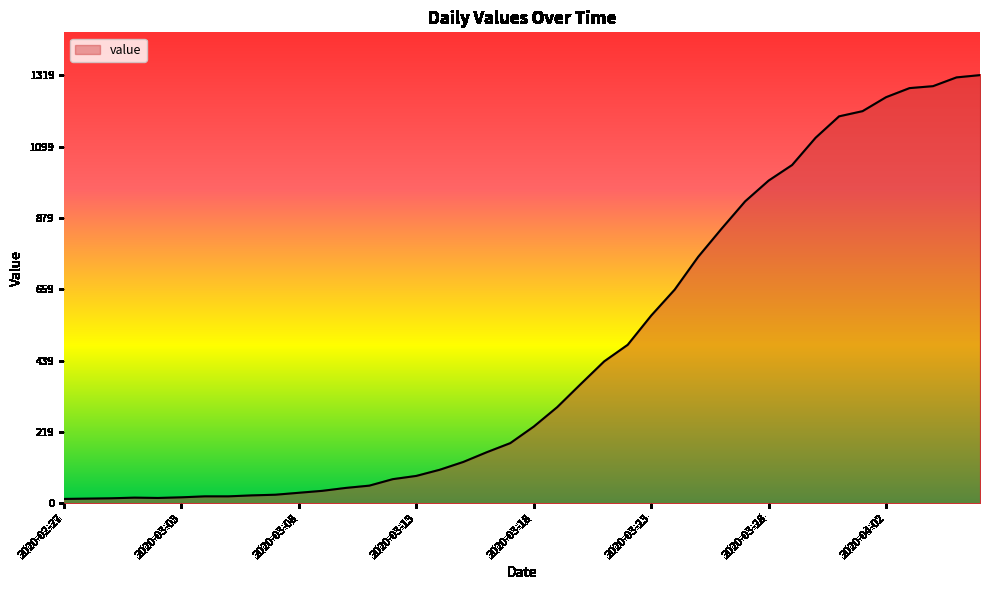

What is the difference between the maximum and minimum values?

1306